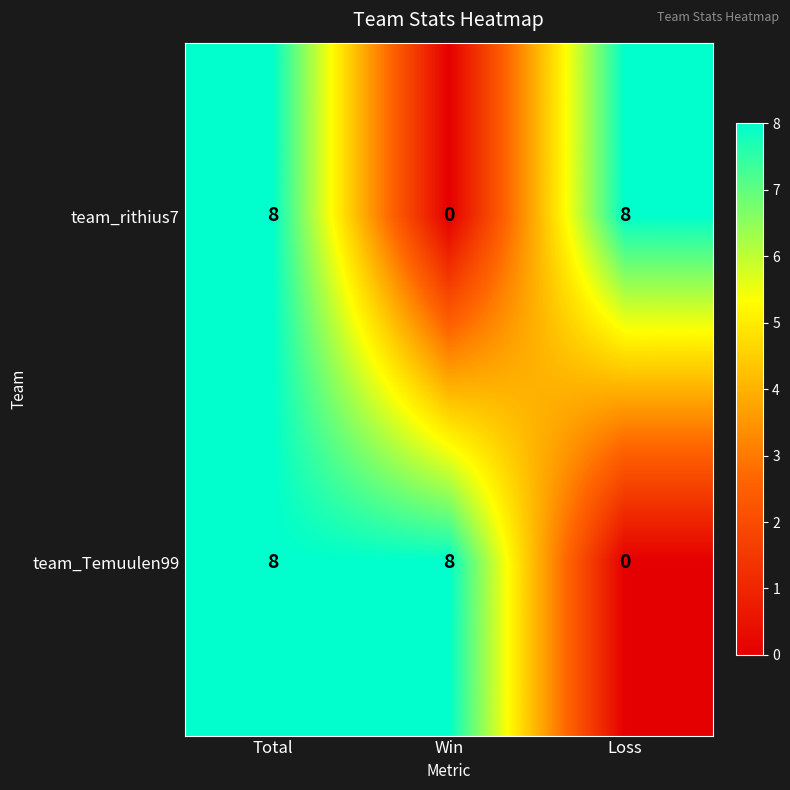

Rank the series at Win from highest to lowest value.

team_Temuulen99, team_rithius7